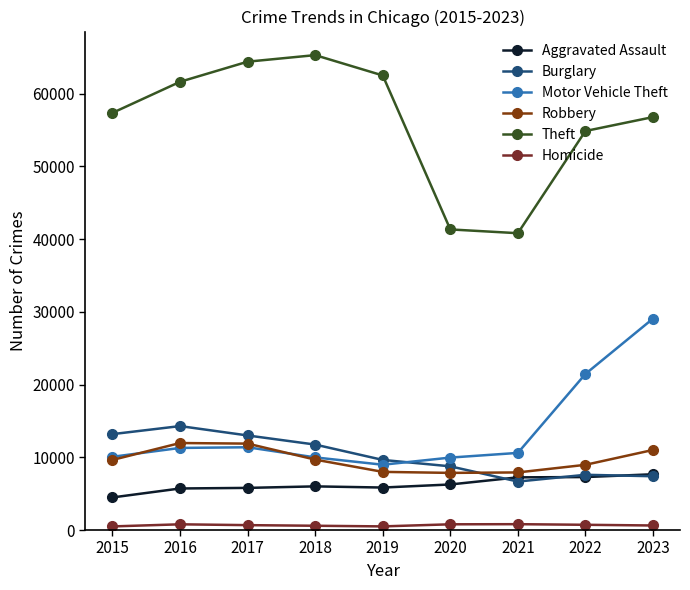

How many data points does each series have?

9